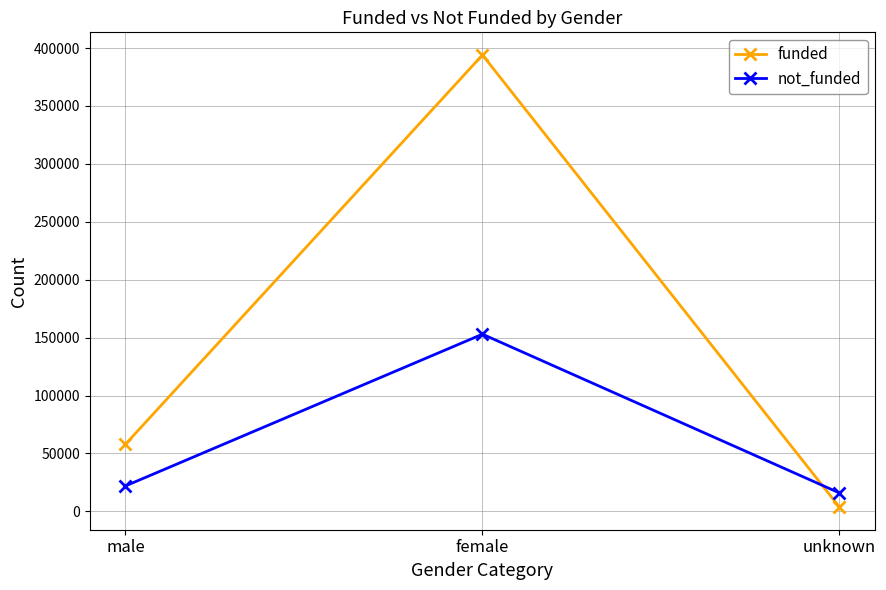

What are all the series names shown in the legend?

funded, not_funded